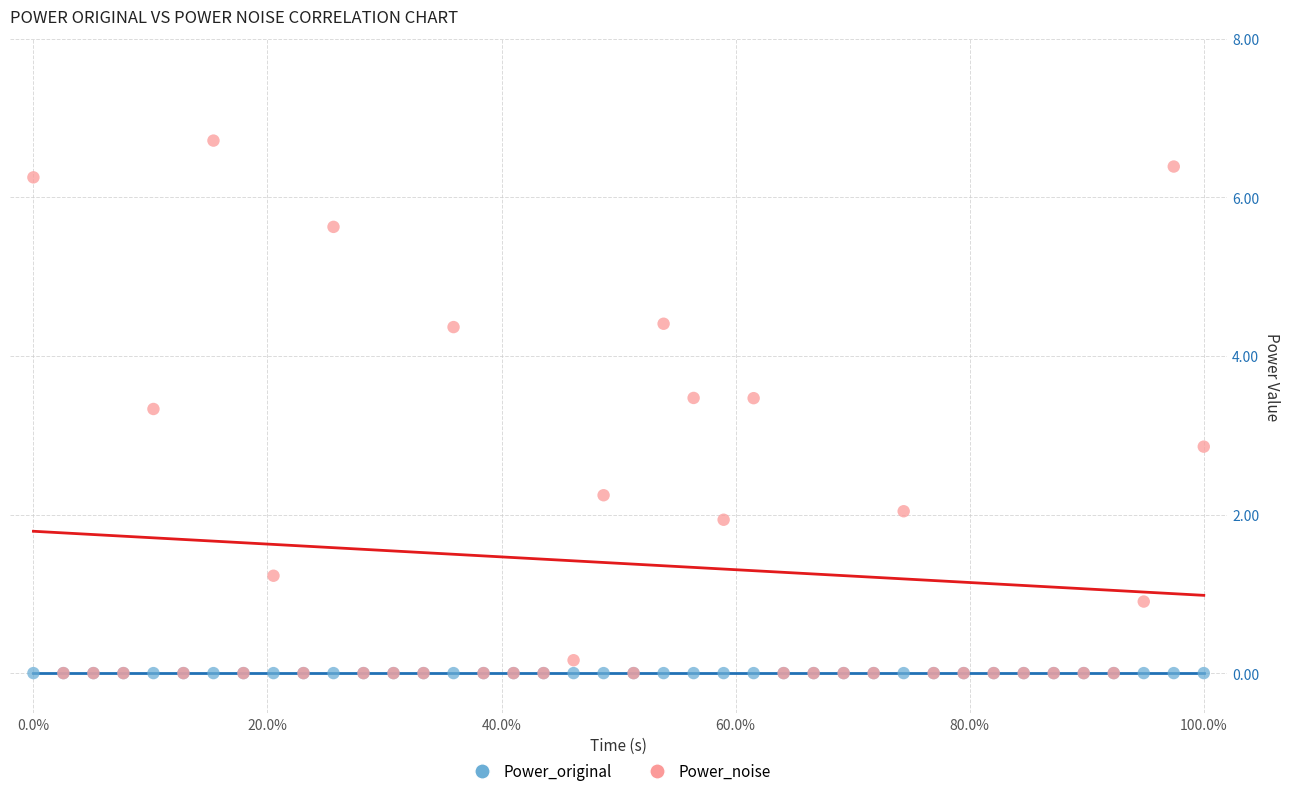

What are all the series names shown in the legend?

Power_original, Power_noise